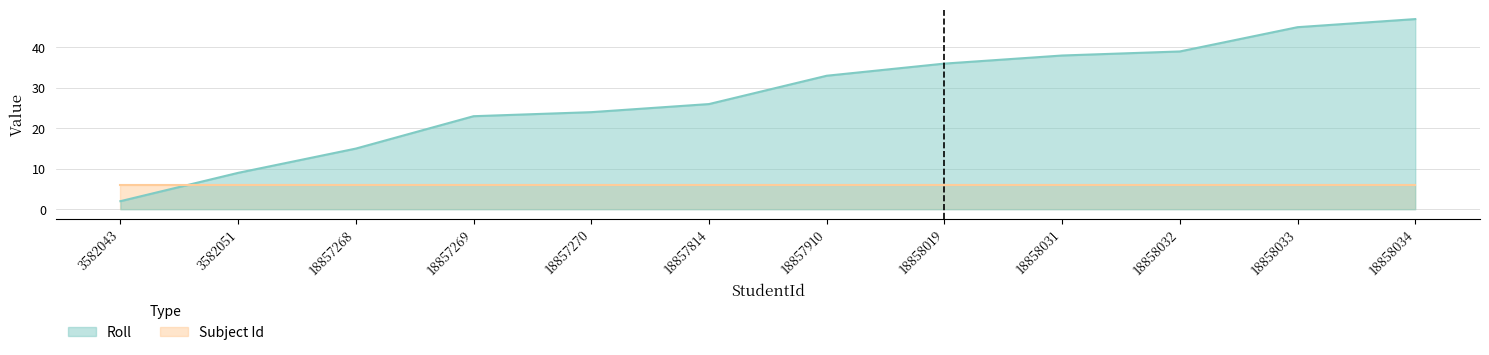

What is the value of the 2nd point from the left?

9